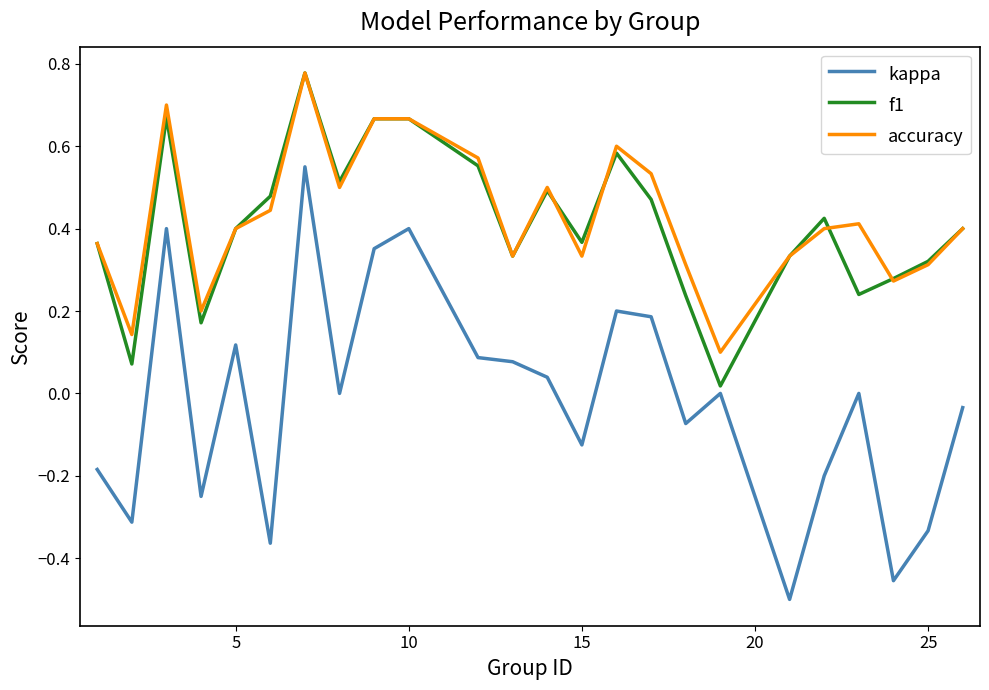

True or false: kappa and accuracy intersect in this chart.

False